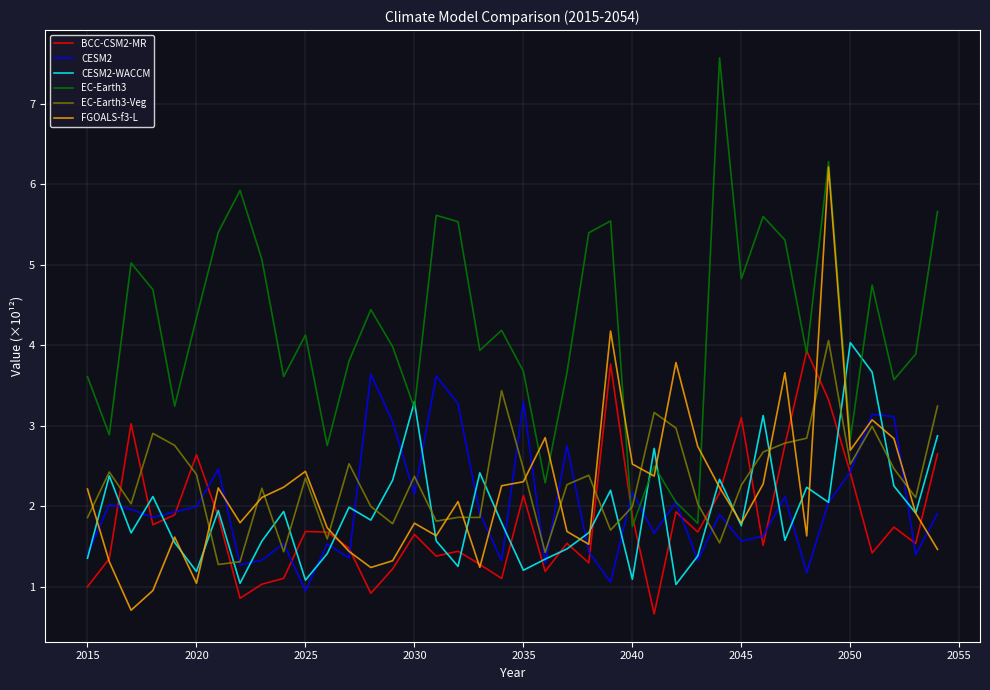

Which series has the largest range (max minus min)?

EC-Earth3